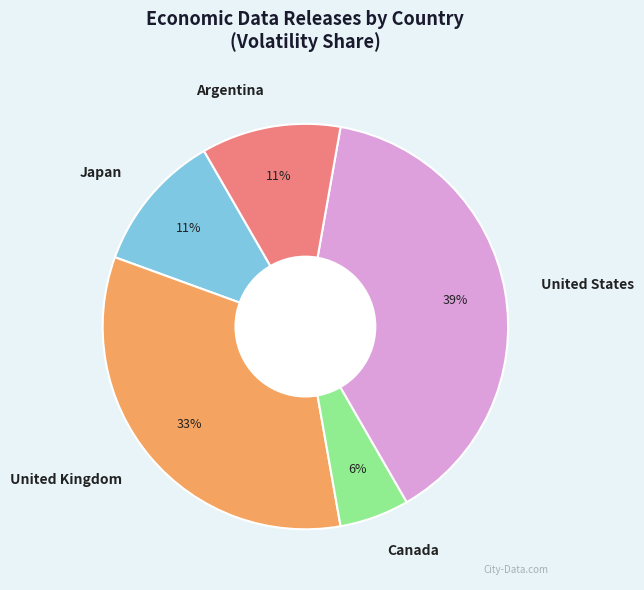

Is there a majority slice in this chart?

No